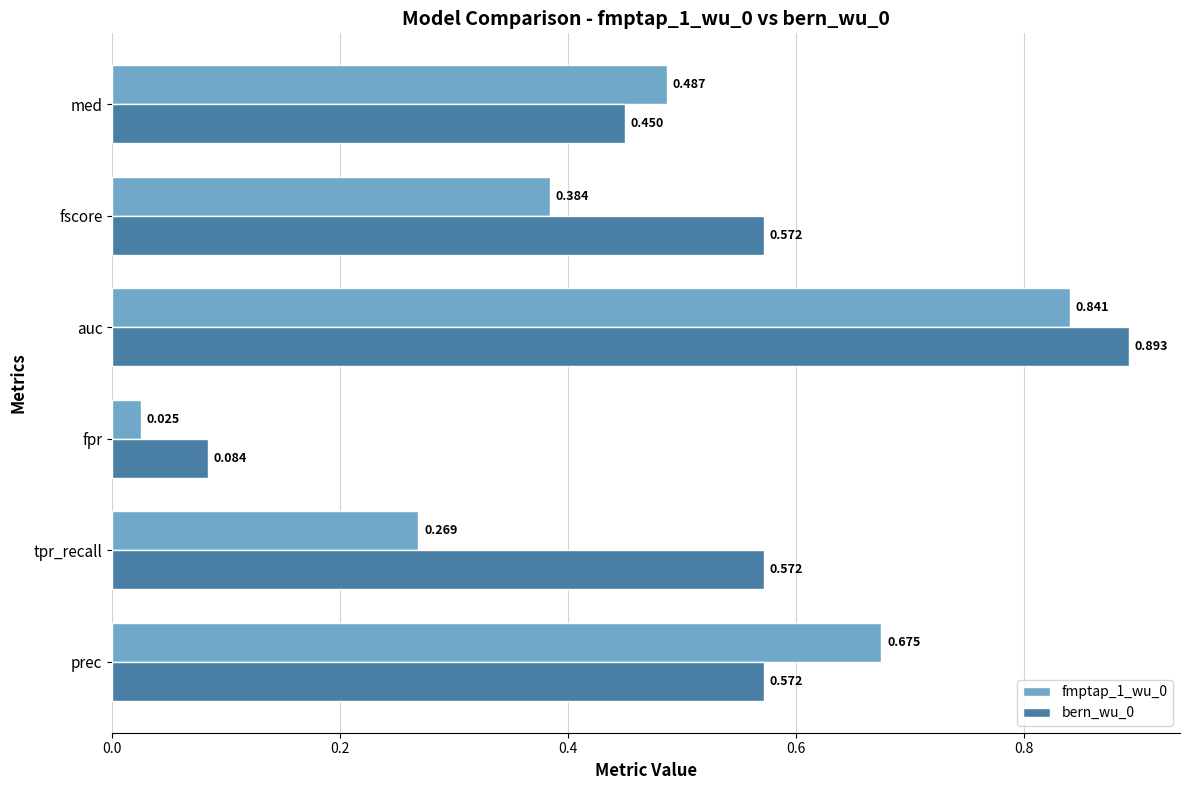

Where is fmptap_1_wu_0 nearest to the value 0?

fpr